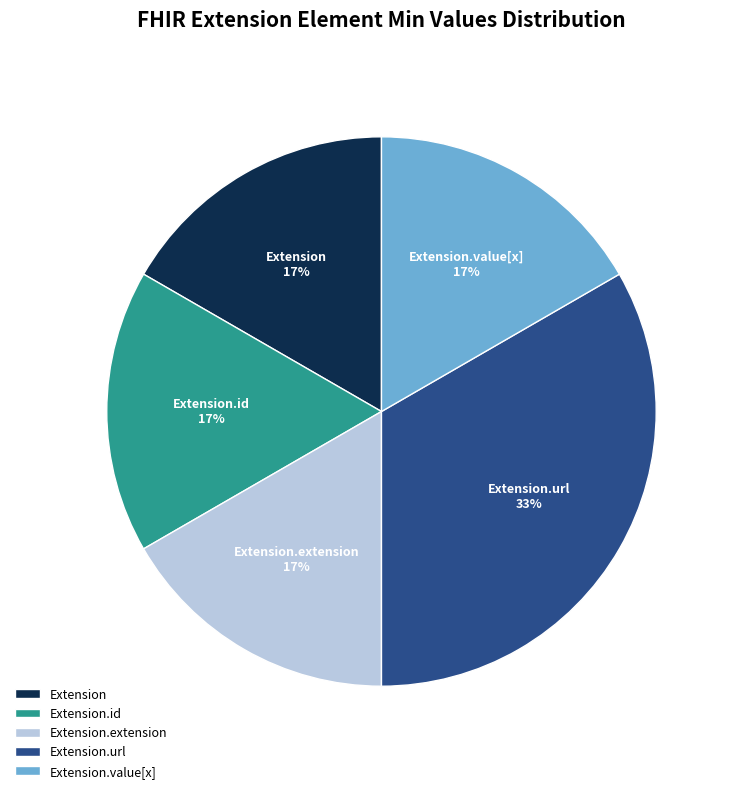

Count the number of slices in the pie.

5